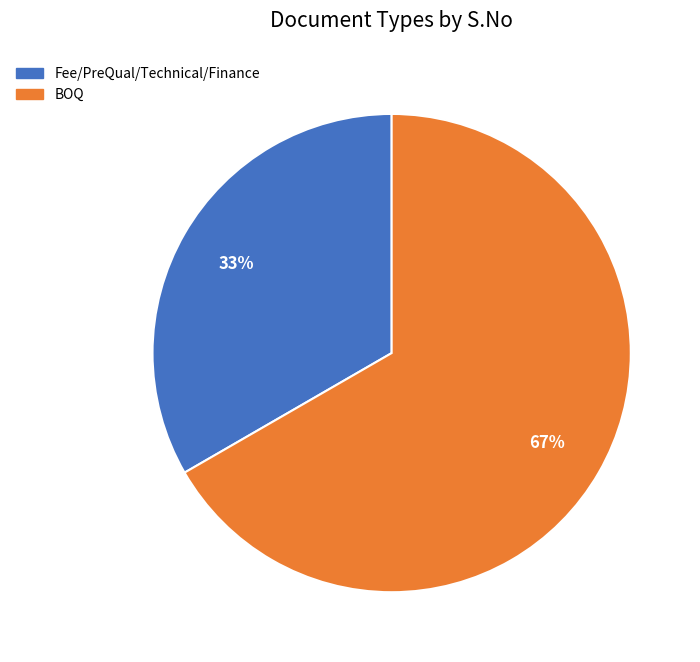

To the nearest percent, what is the average slice percentage?

50%